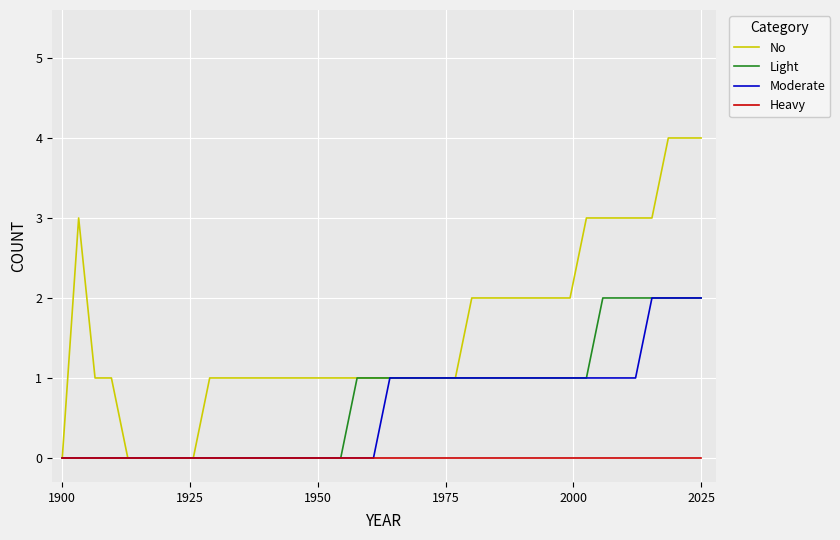

What is the greatest value displayed?

4